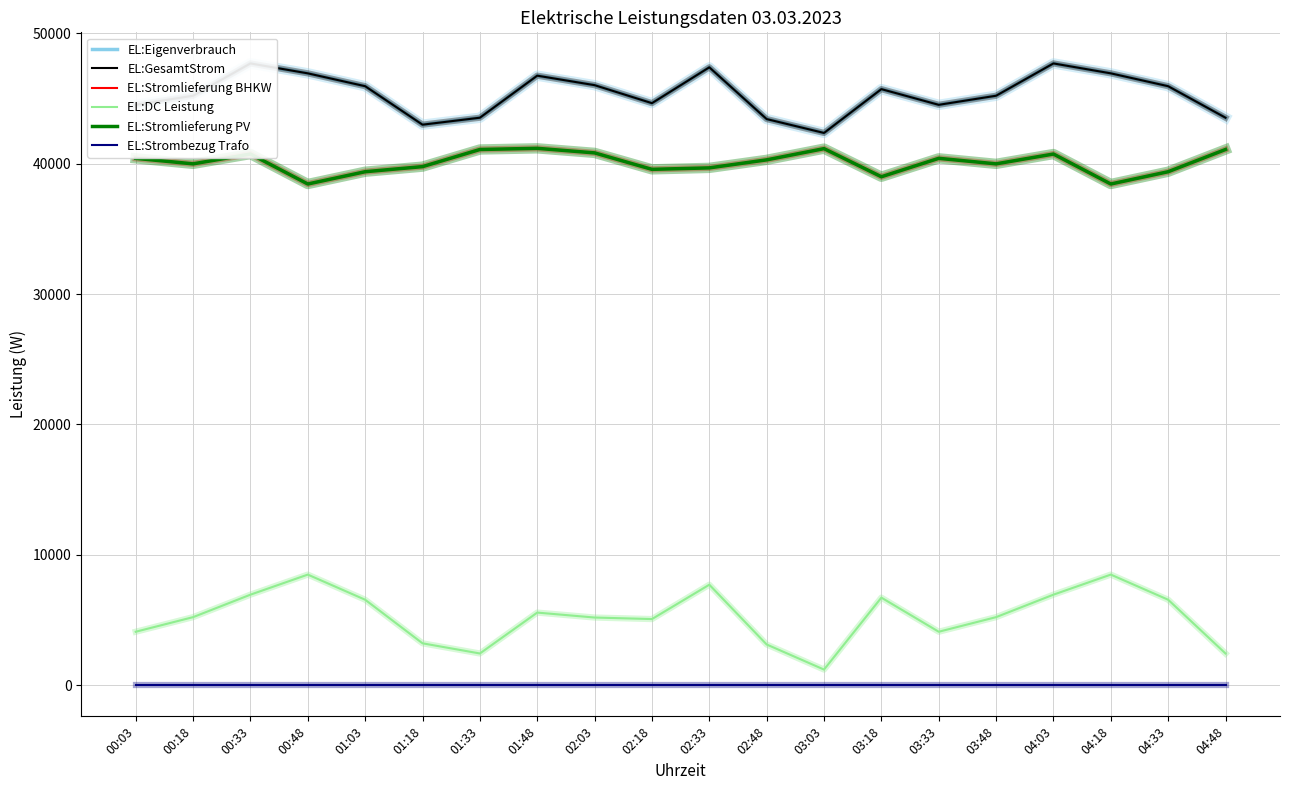

At which category is the sum across all series the highest?

00:33